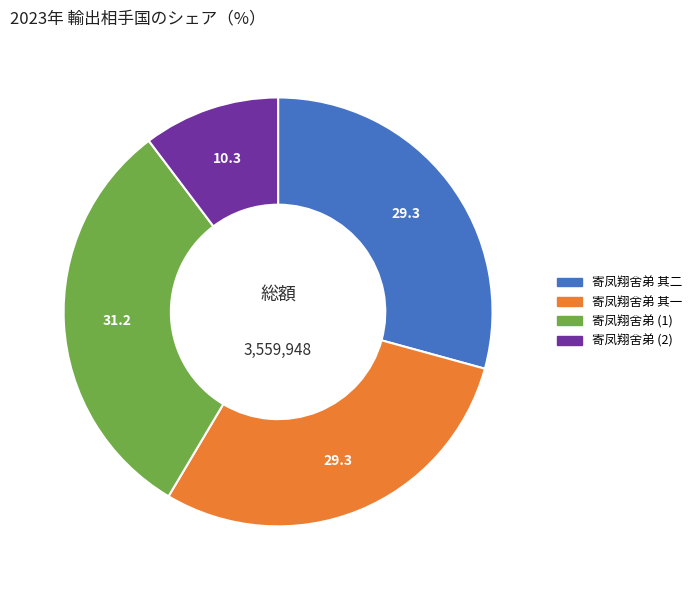

Count the number of slices in the pie.

4